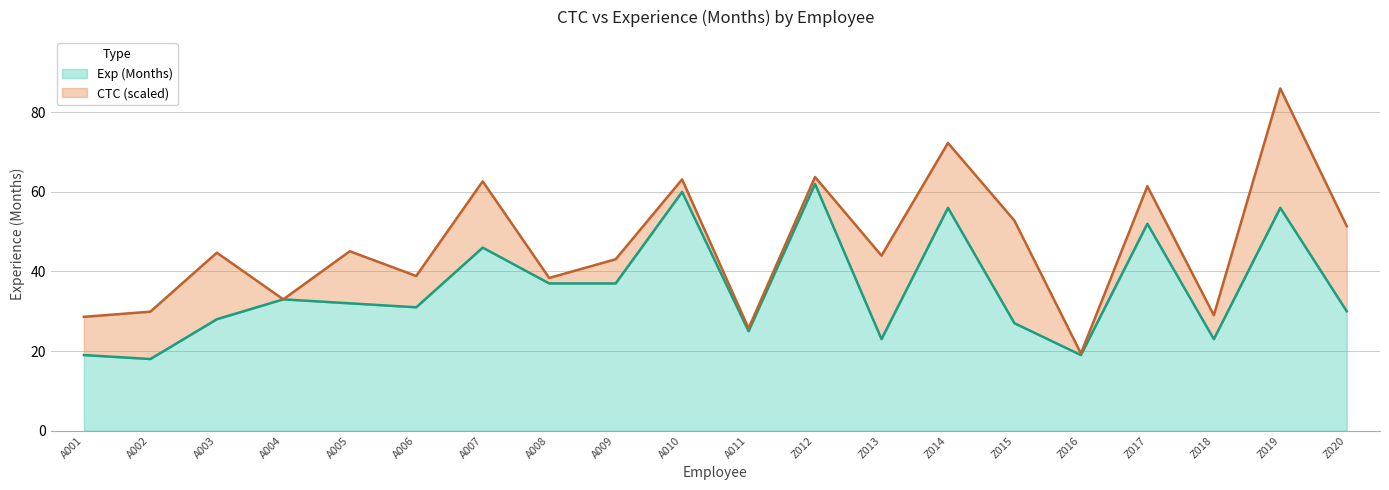

Reading right to left, extract all data points from this chart.

Z020=30	Z019=56	Z018=23	Z017=52	Z016=19	Z015=27	Z014=56	Z013=23	Z012=62	A011=25	A010=60	A009=37	A008=37	A007=46	A006=31	A005=32	A004=33	A003=28	A002=18	A001=19